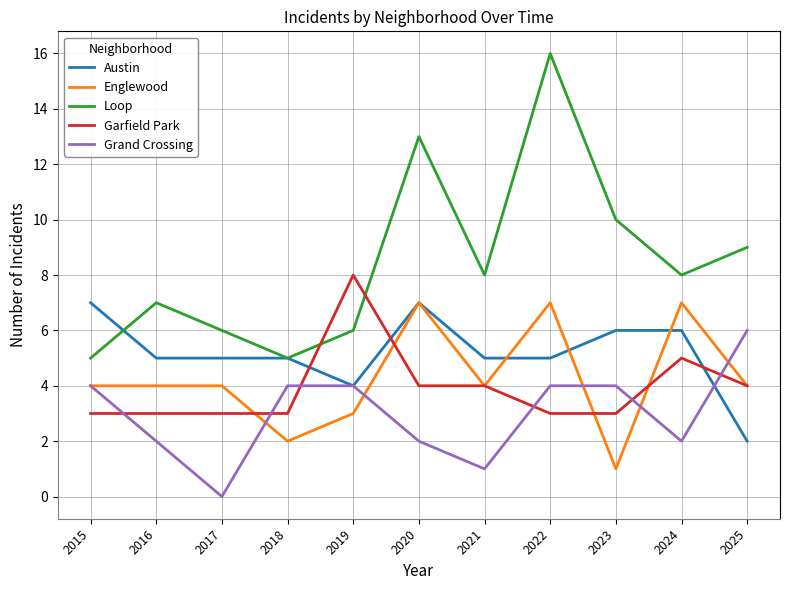

What is the lowest value of the Garfield Park series?

3